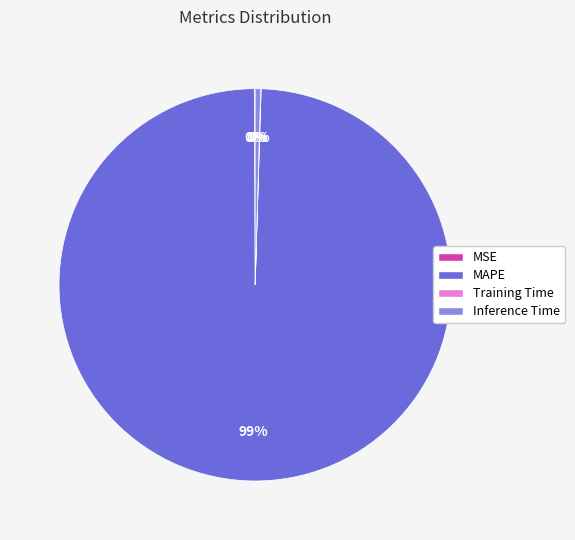

The MAPE slice represents 85% of the pie. True or false?

False